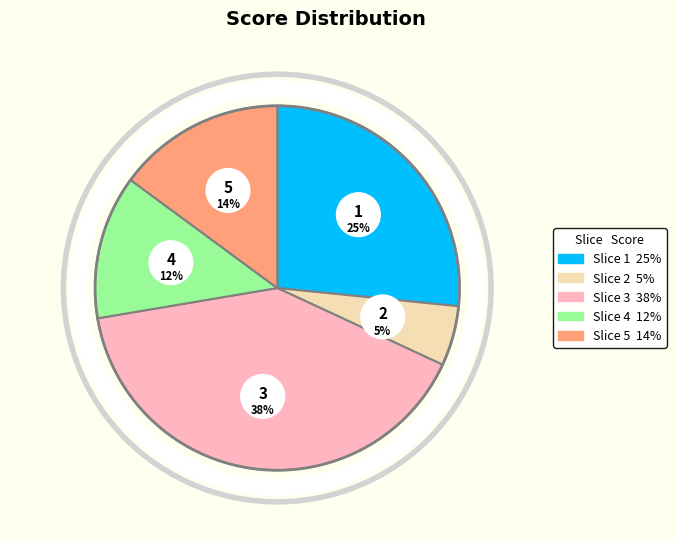

How many slices are in this pie chart?

5